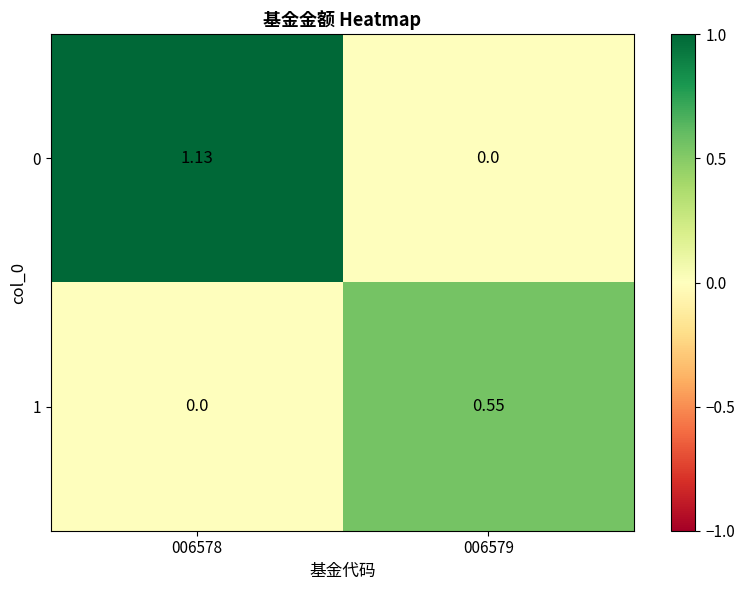

At how many categories does at least one series exceed 0?

2